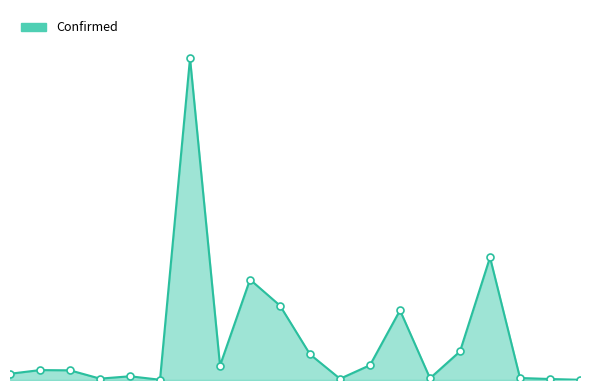

Does the chart display data point markers on the line(s)?

No